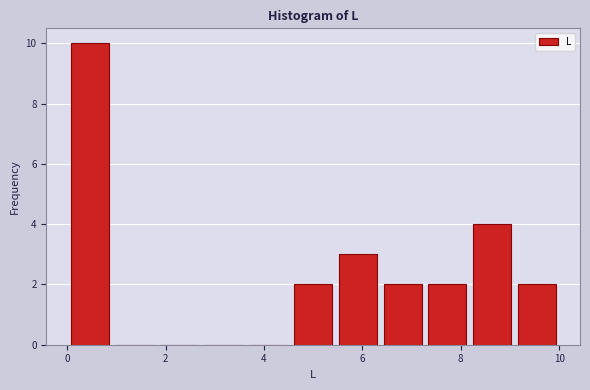

What is the height of the bar covering 6.4 to 7.2 on the x-axis? Neither the bar edges nor the heights are printed on the chart, so give them approximately, as read against the axes.

2